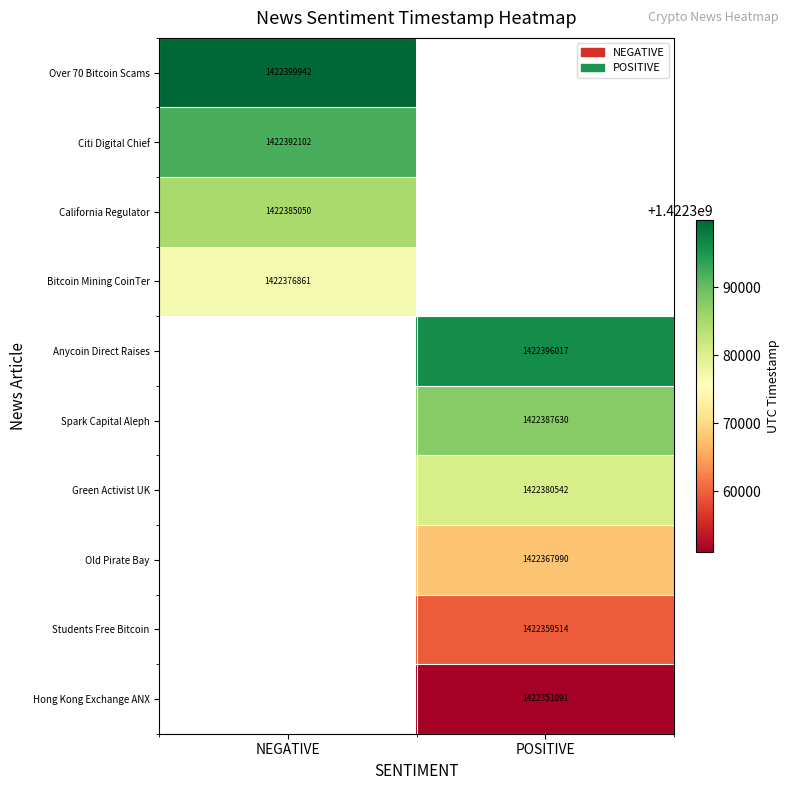

What is the spread (max minus min) of values at NEGATIVE?

23081.0